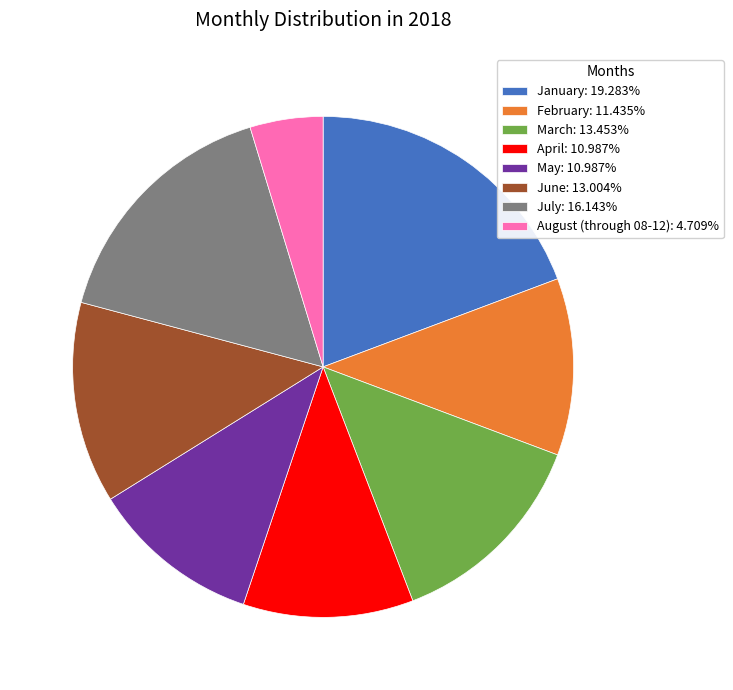

What is the ratio of the value at July: 16.143% to the value at February: 11.435%?

1.4